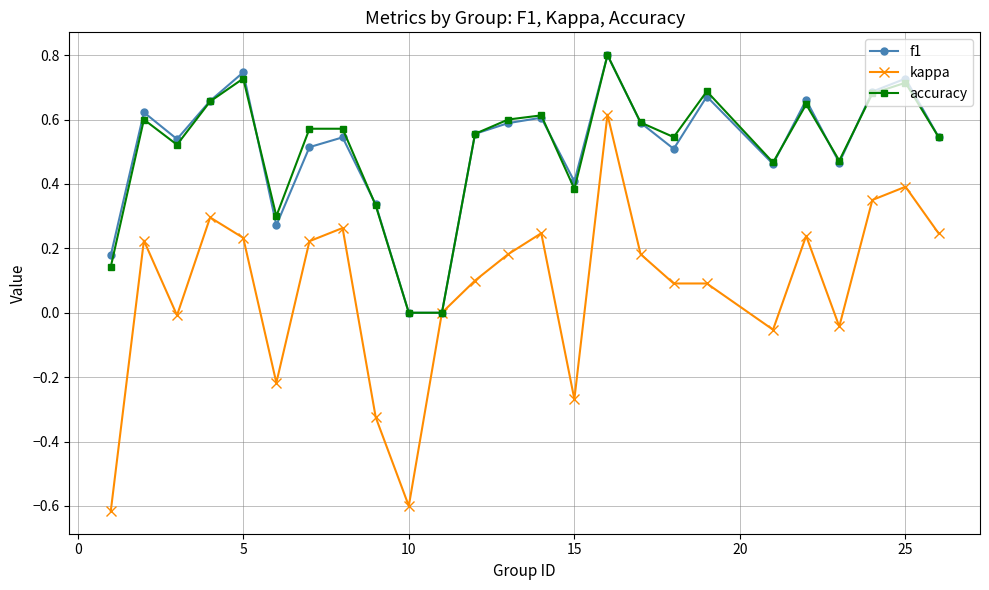

What are all the series names shown in the legend?

f1, kappa, accuracy